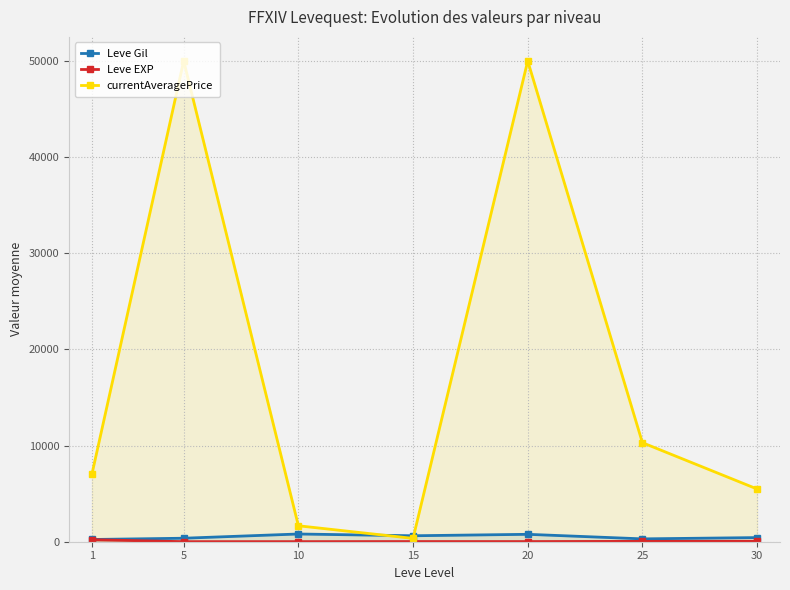

True or false: Leve EXP has more than 1 interior local peaks.

False